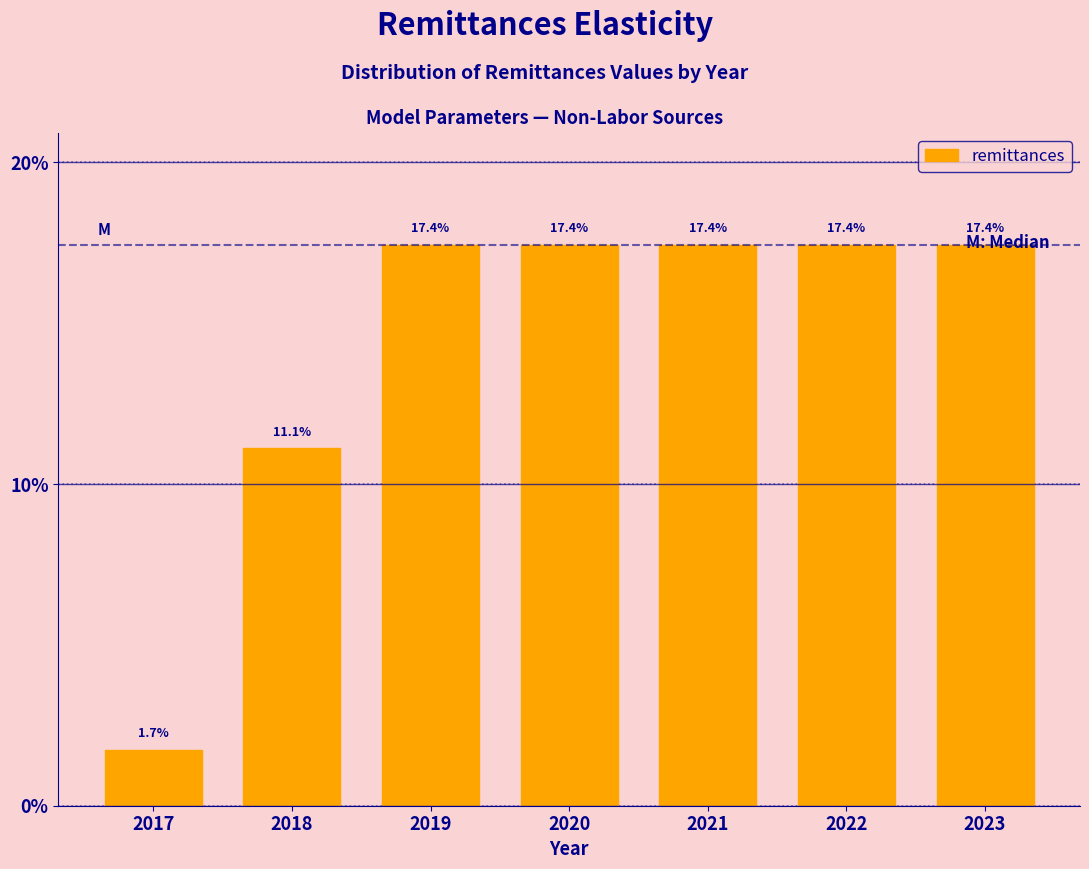

What is the sum of the values at 2022 and 2018?

28.5